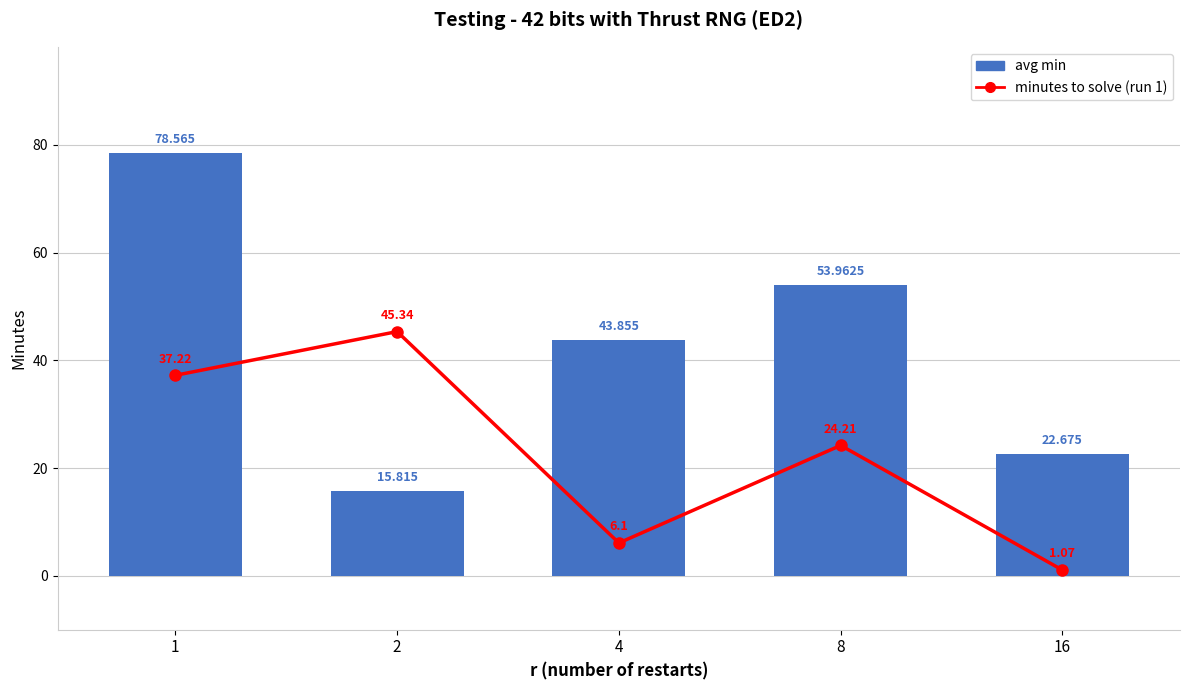

True or false: avg min has a value of 15.3 at 4.

False